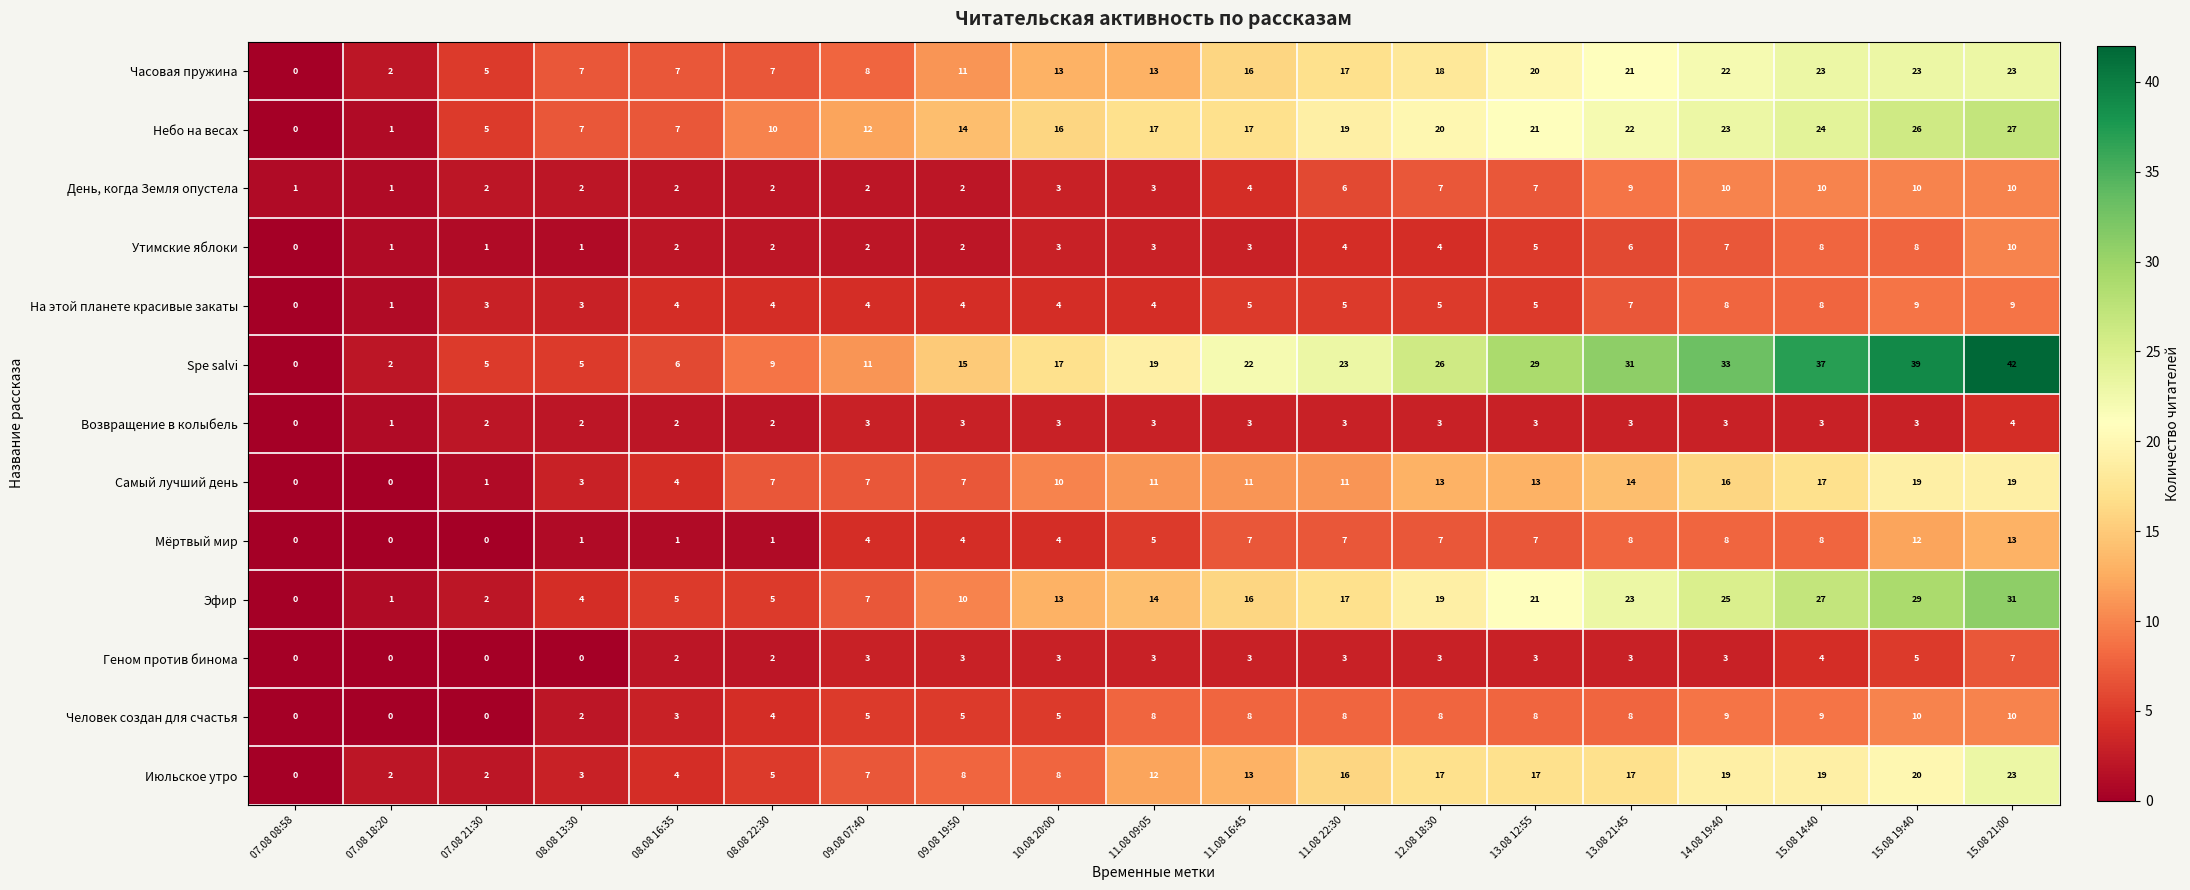

What is the difference between the highest and lowest values at 14.08 19:40?

30